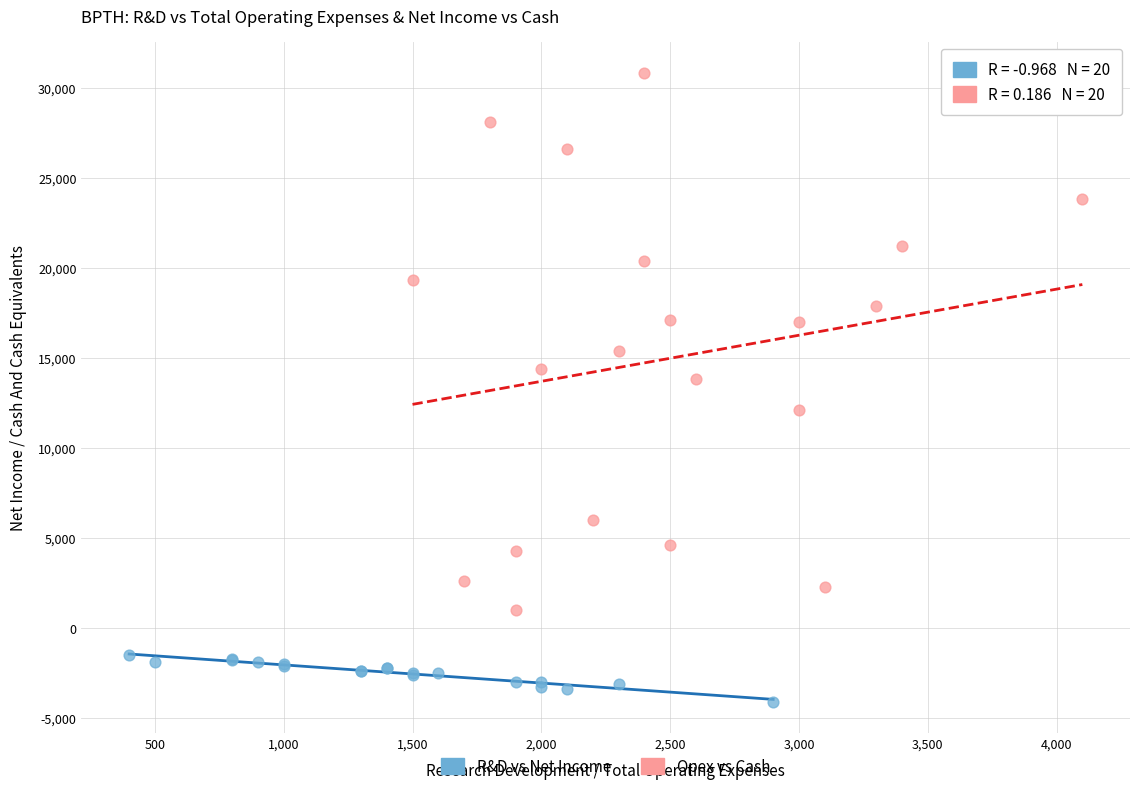

Which series reaches the minimum Y coordinate?

R&D vs Net Income